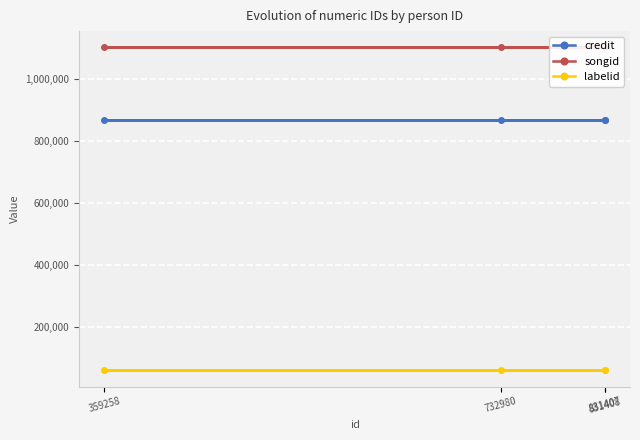

What is the sum of the credit values at 732980 and 831408?

1734088